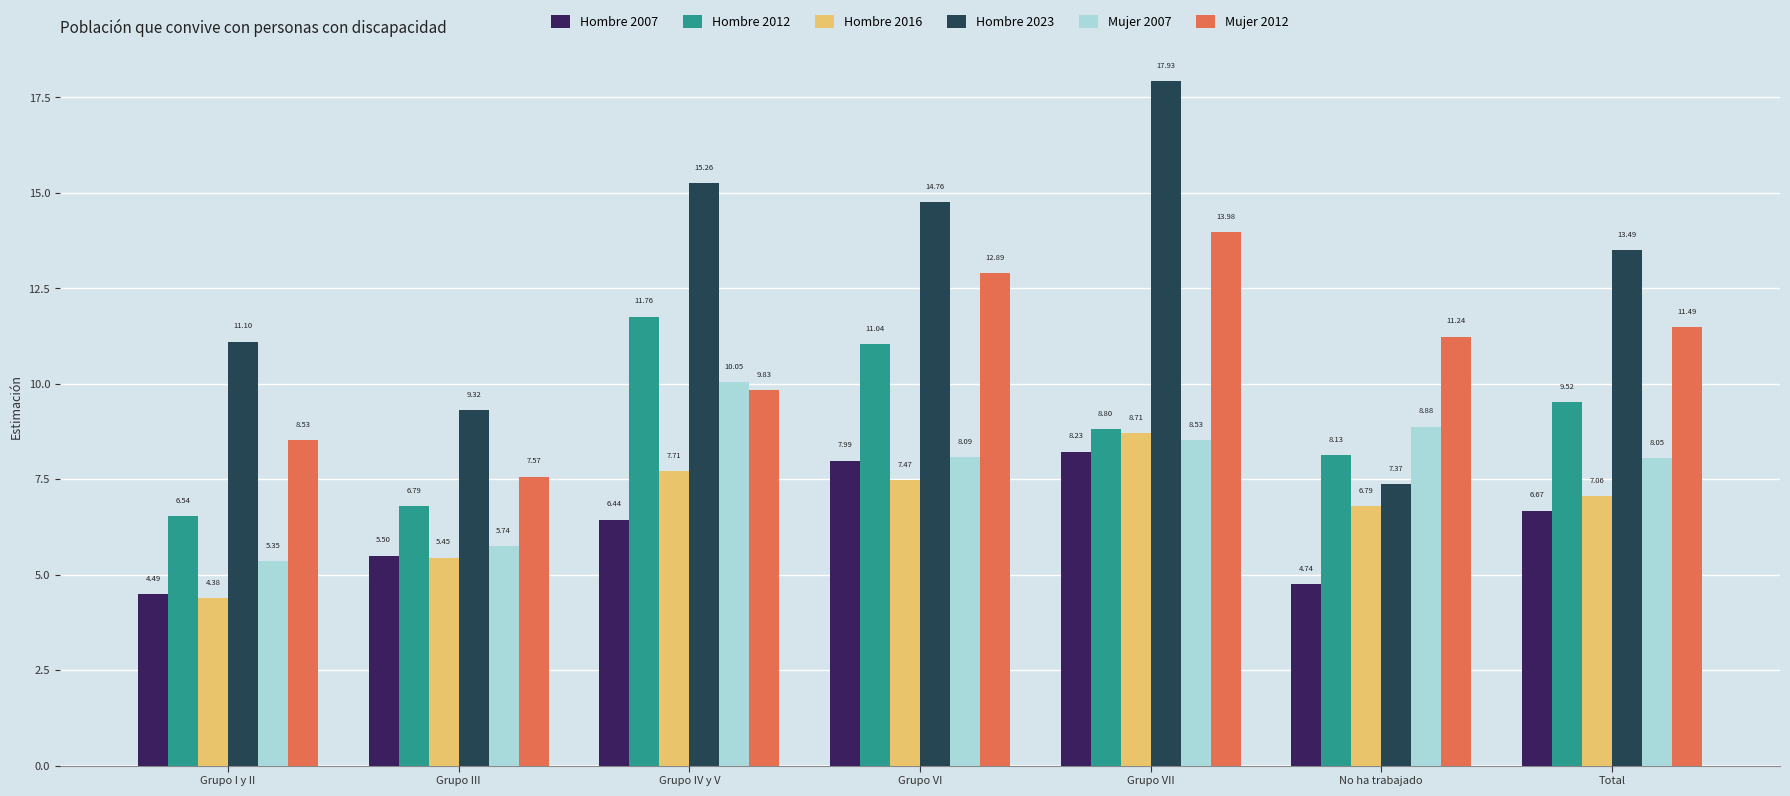

At which category is the sum across all series the highest?

Grupo VII